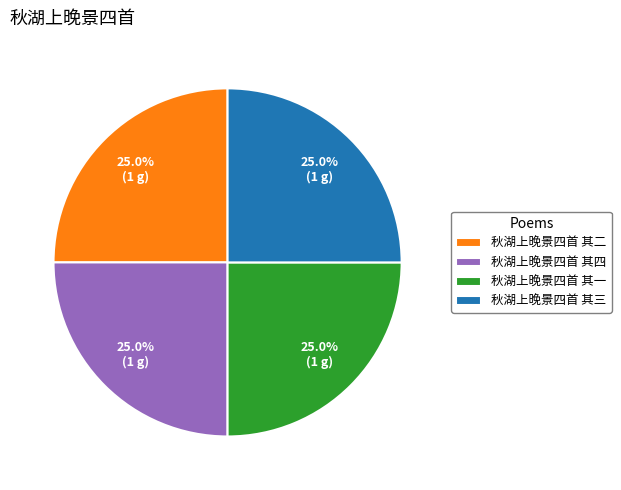

To the nearest percent, what portion does 秋湖上晚景四首 其三 represent?

25%